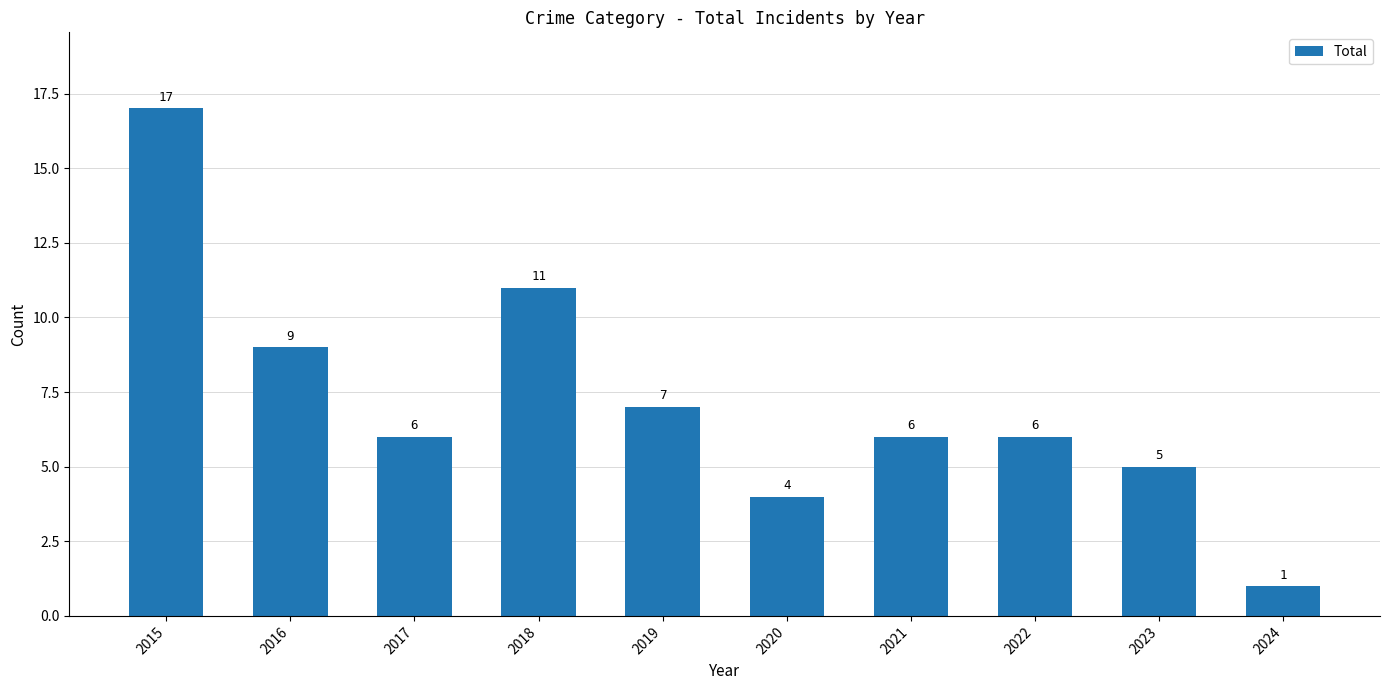

What is the sum of all values?

72